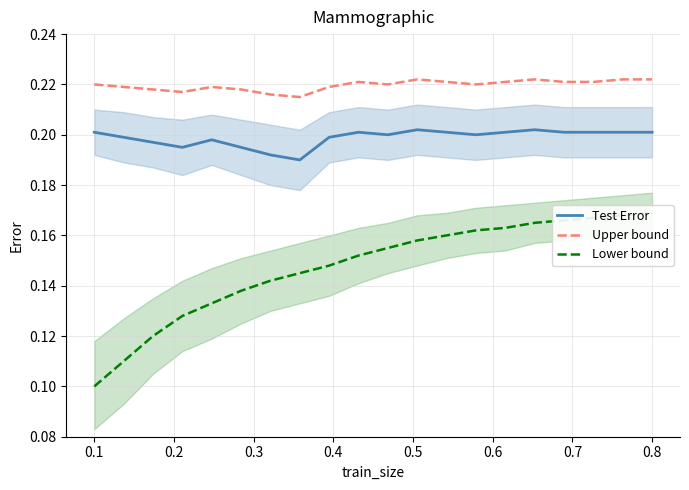

True or false: Test Error and Upper bound cross at least once.

False